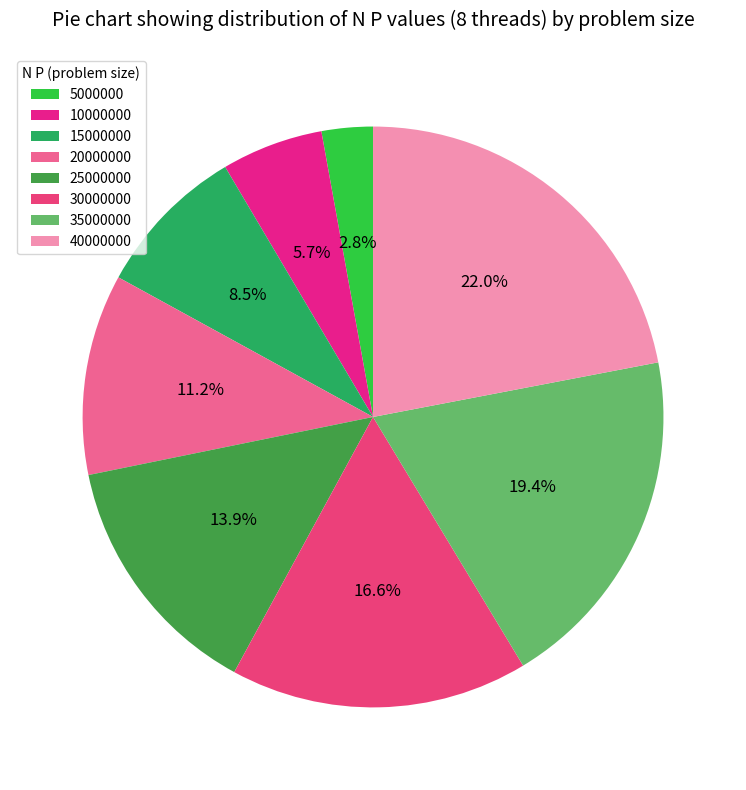

What is the smallest slice in the pie chart?

5000000